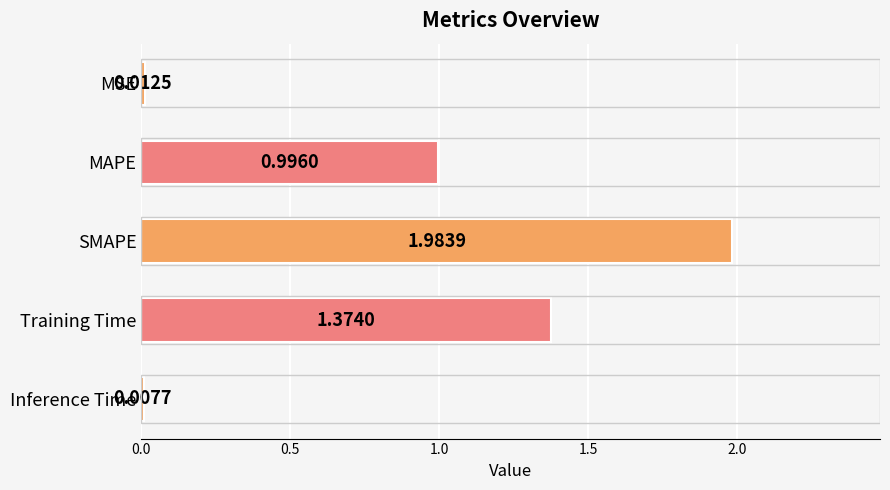

How many bars are there in total?

5